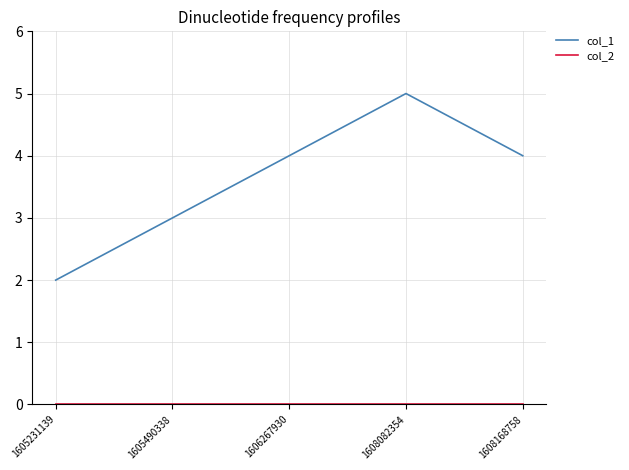

What is the average value of the col_1 series?

4